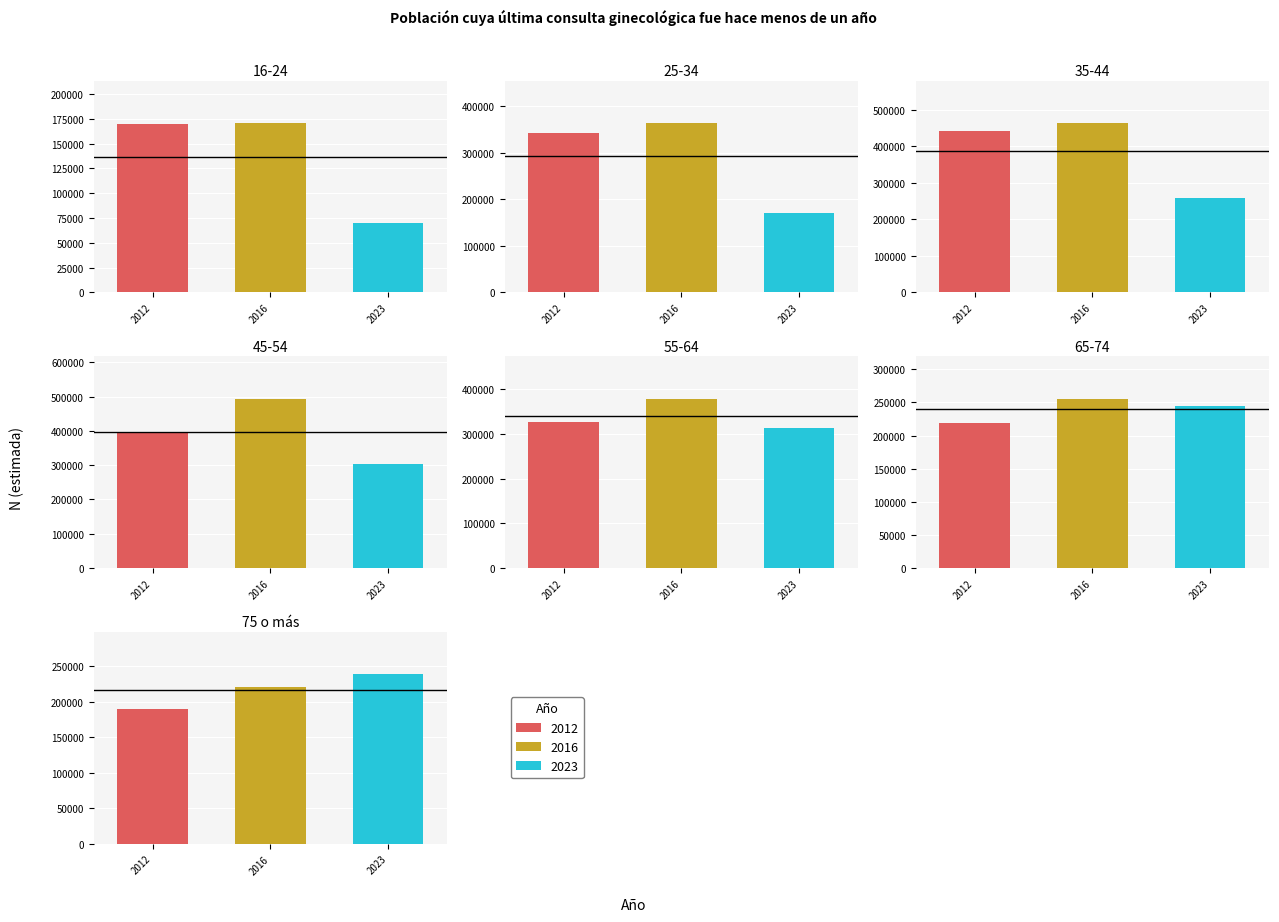

Reading right to left, transcribe all the data shown in this chart.

2012: 75 o más=189162	65-74=218724	55-64=326097	45-54=394110	35-44=442781	25-34=343532	16-24=169954
2016: 75 o más=220349	65-74=255699	55-64=378407	45-54=493781	35-44=463986	25-34=364346	16-24=170654
2023: 75 o más=238304	65-74=245122	55-64=311969	45-54=302277	35-44=258706	25-34=171354	16-24=69687